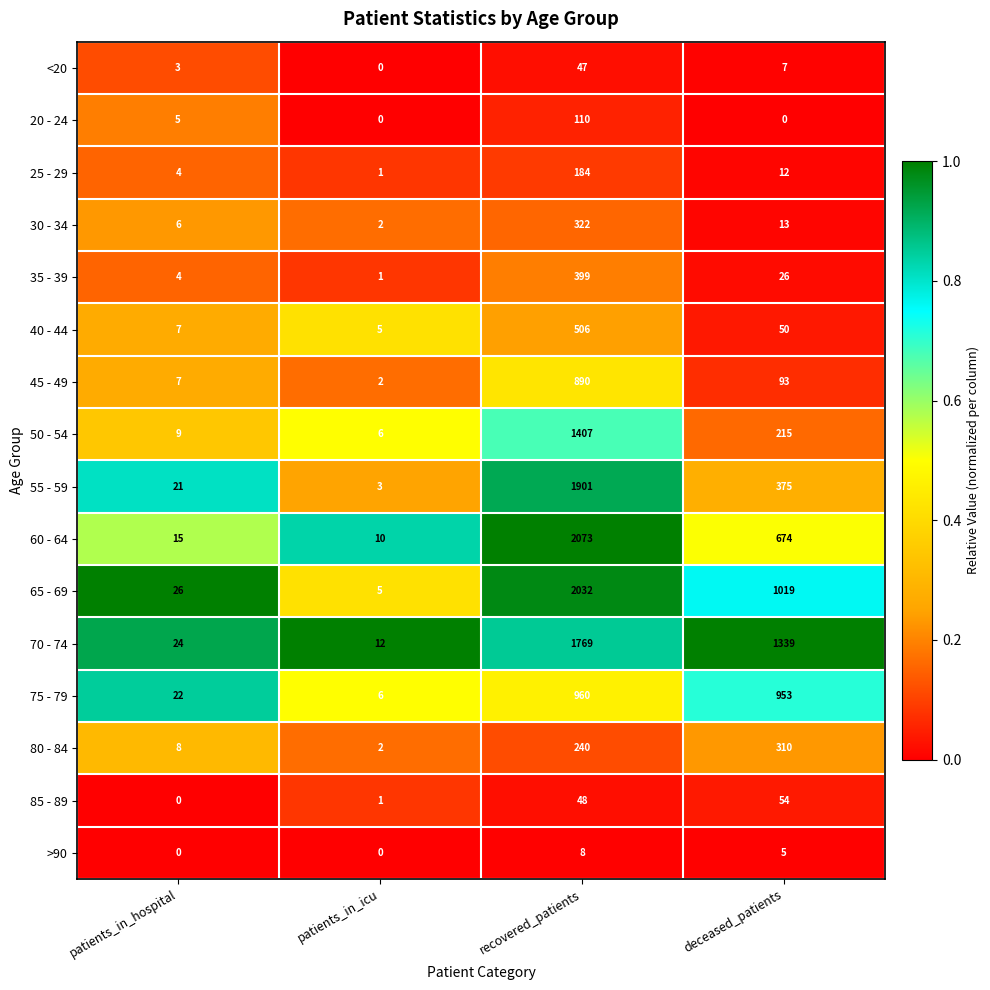

The value of 45 - 49 at patients_in_hospital is 12. True or false?

False